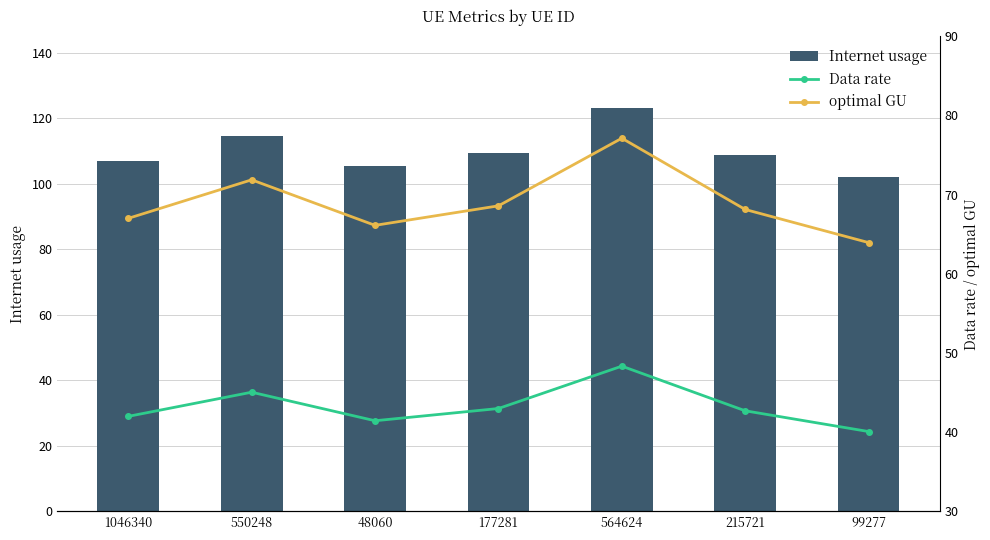

How many values in the optimal GU series are below 68?

3